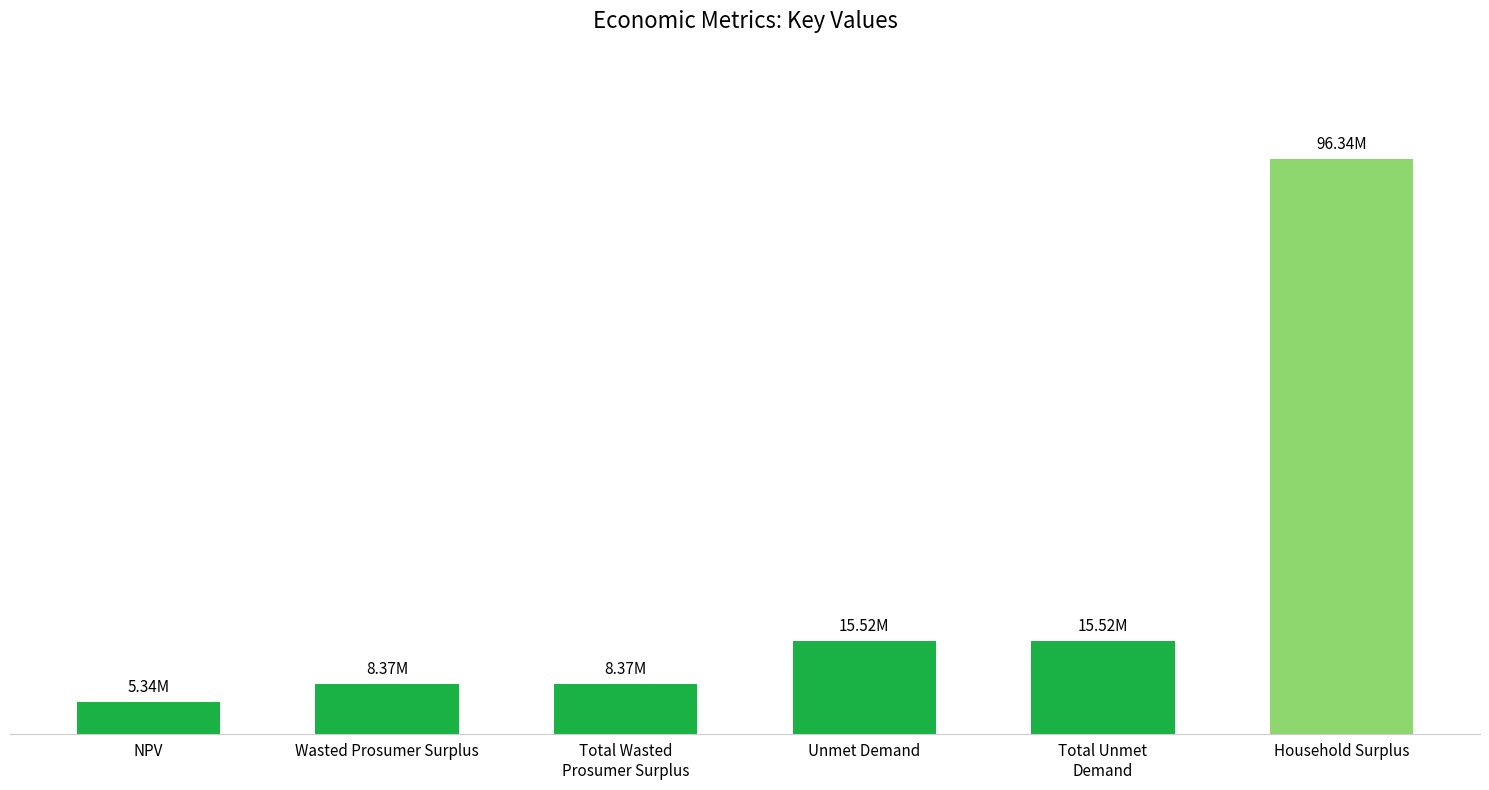

Is it true that the value at NPV is 5337861.3?

True